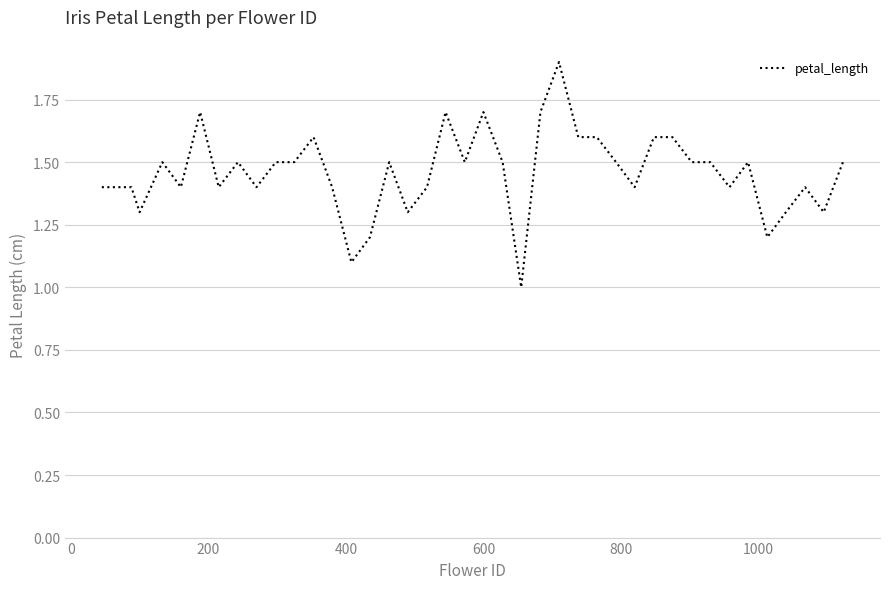

What is the sum of all values?

58.4